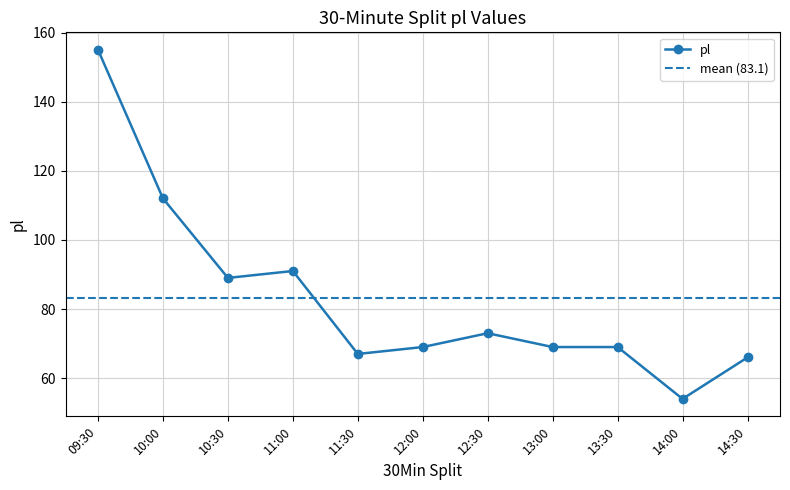

Approximately how many times larger is the value at 14:30 compared to 12:00?

1.0